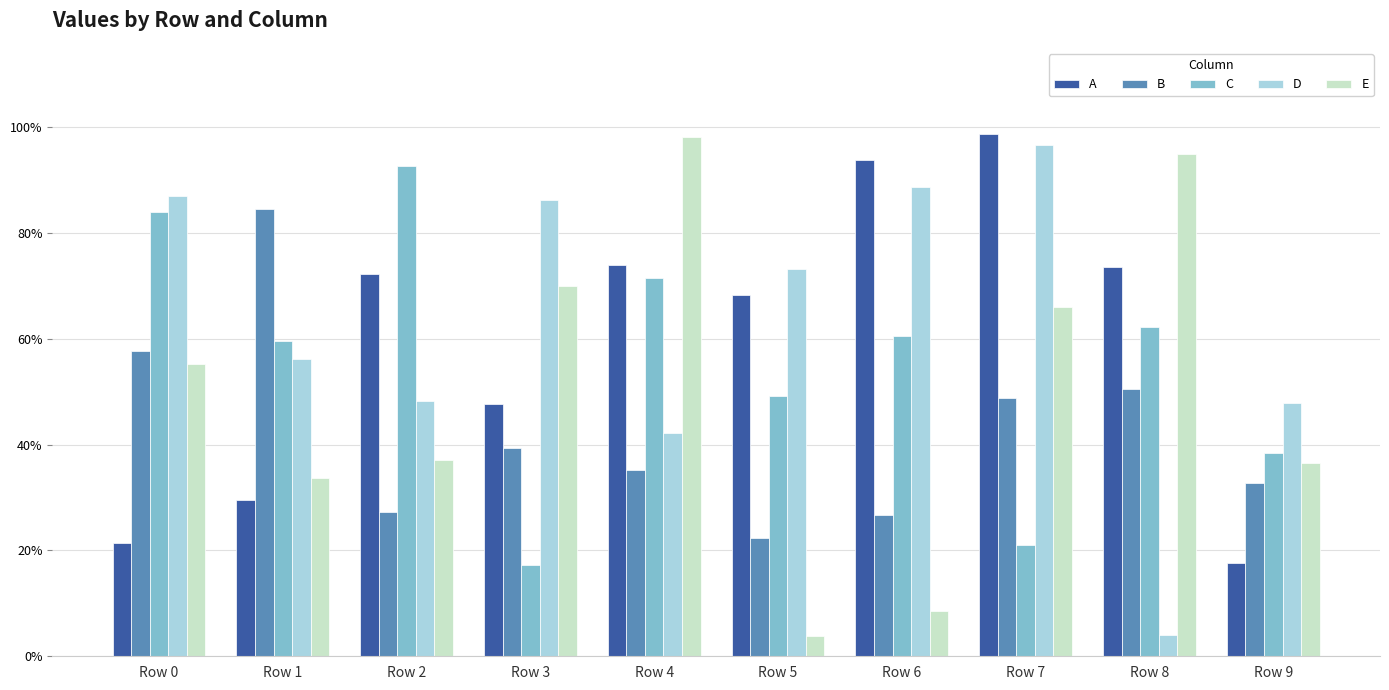

Reading left to right, transcribe all the data shown in this chart.

A: 0.2	0.3	0.7	0.5	0.7	0.7	0.9	1.0	0.7	0.2
B: 0.6	0.8	0.3	0.4	0.4	0.2	0.3	0.5	0.5	0.3
C: 0.8	0.6	0.9	0.2	0.7	0.5	0.6	0.2	0.6	0.4
D: 0.9	0.6	0.5	0.9	0.4	0.7	0.9	1.0	0.0	0.5
E: 0.6	0.3	0.4	0.7	1.0	0.0	0.1	0.7	0.9	0.4